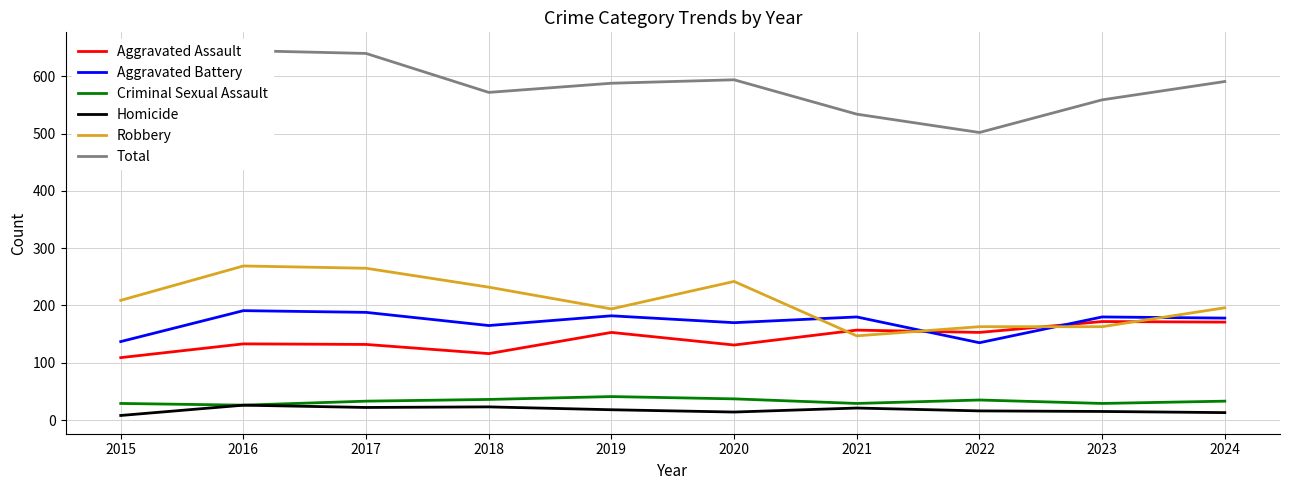

What is the highest value of the Aggravated Assault series?

172